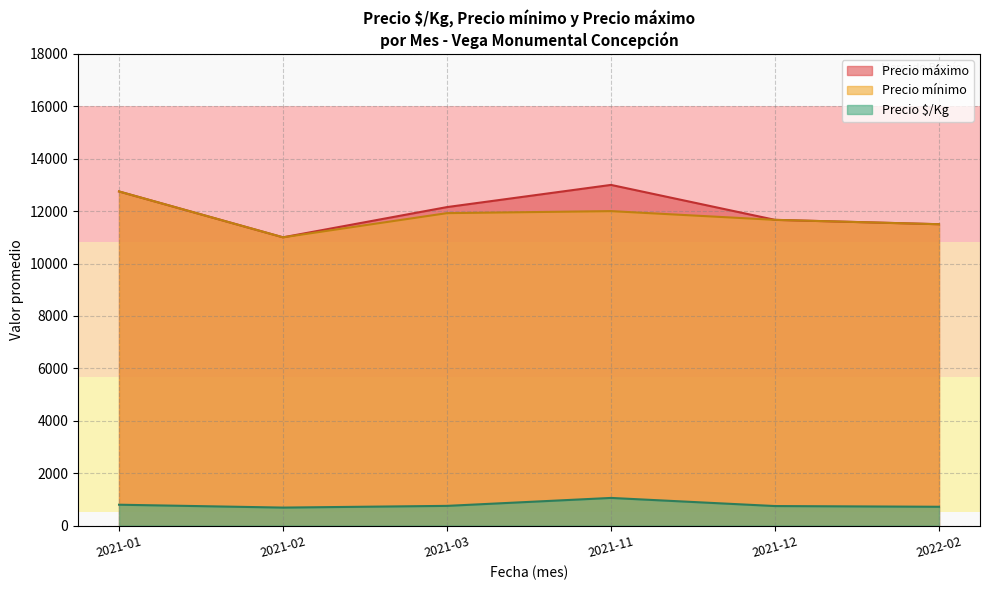

True or false: Precio mínimo has a value of 17015 at 2021-01.

False